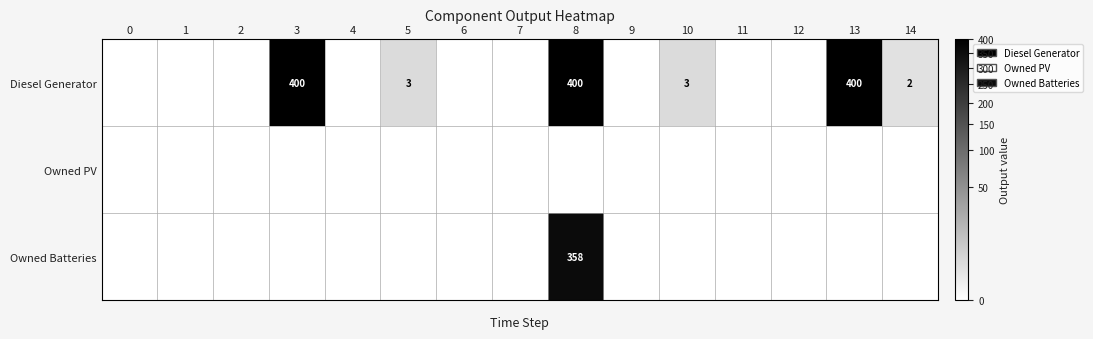

The Diesel Generator series shows 400 at 13. True or false?

True